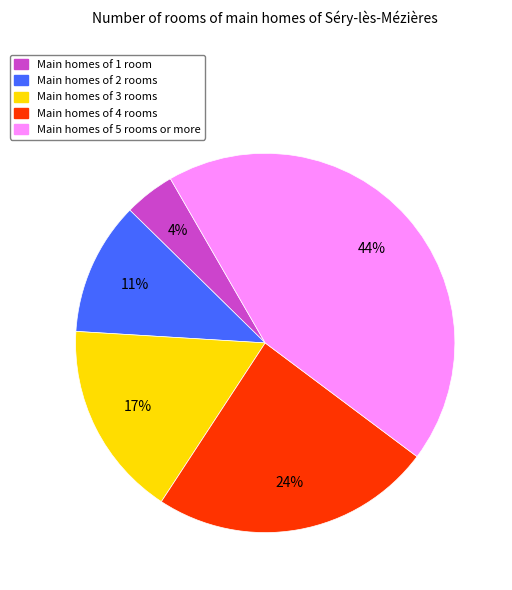

Count the number of slices in the pie.

5